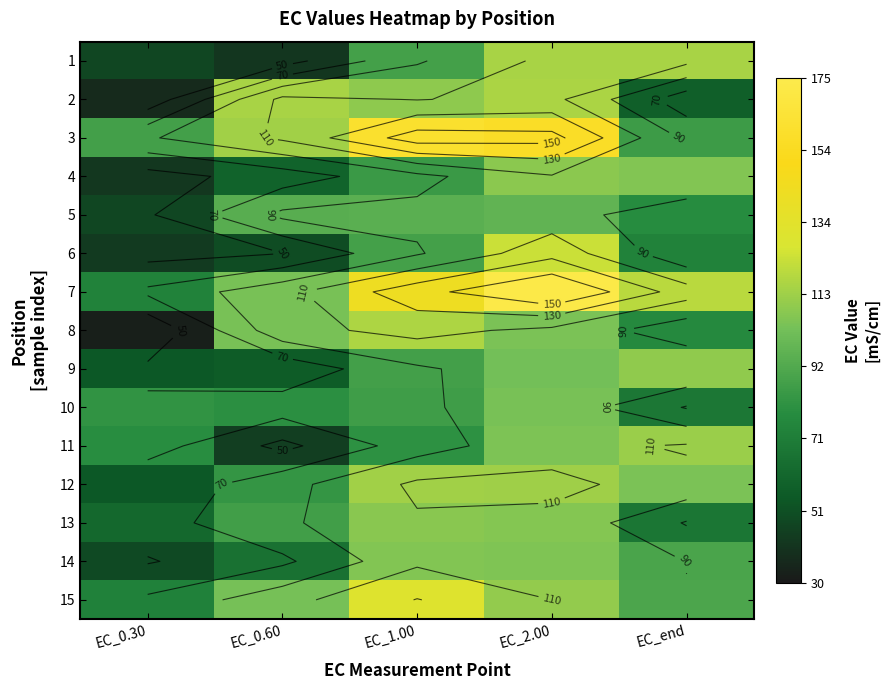

What is the difference between the maximum and minimum values in the 3 series?

74.5